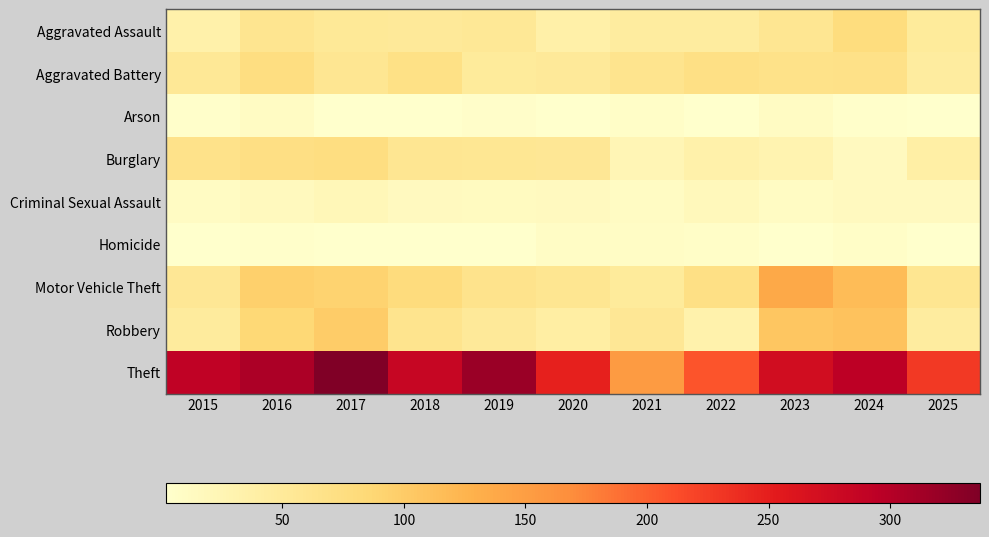

Between 2022 and 2015, which is larger?

2022